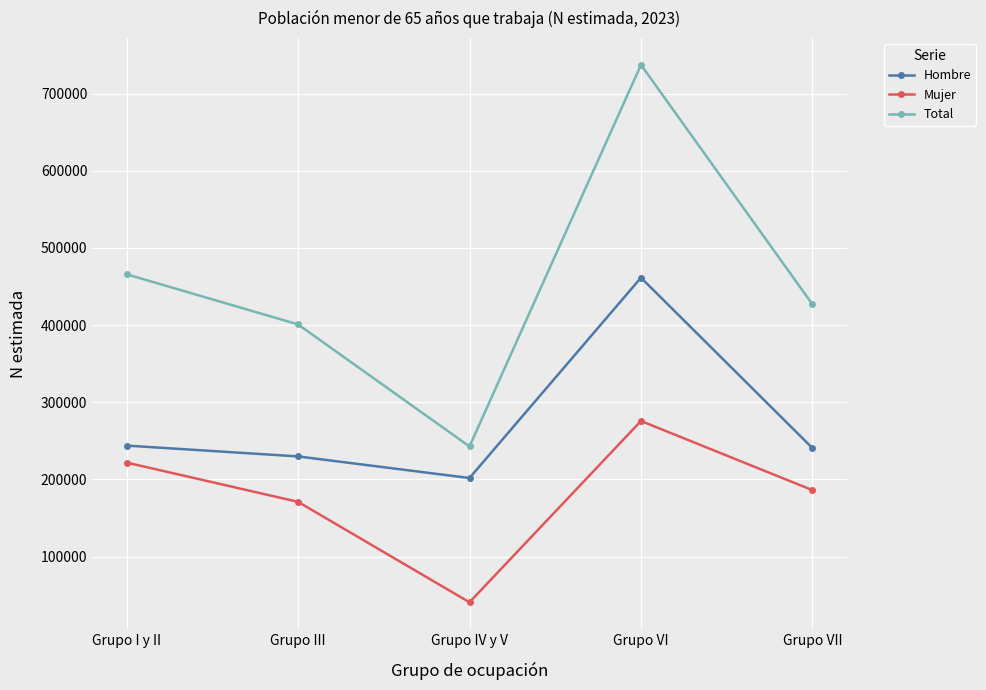

What is the sum of the Mujer values at Grupo III and Grupo VI?

446827